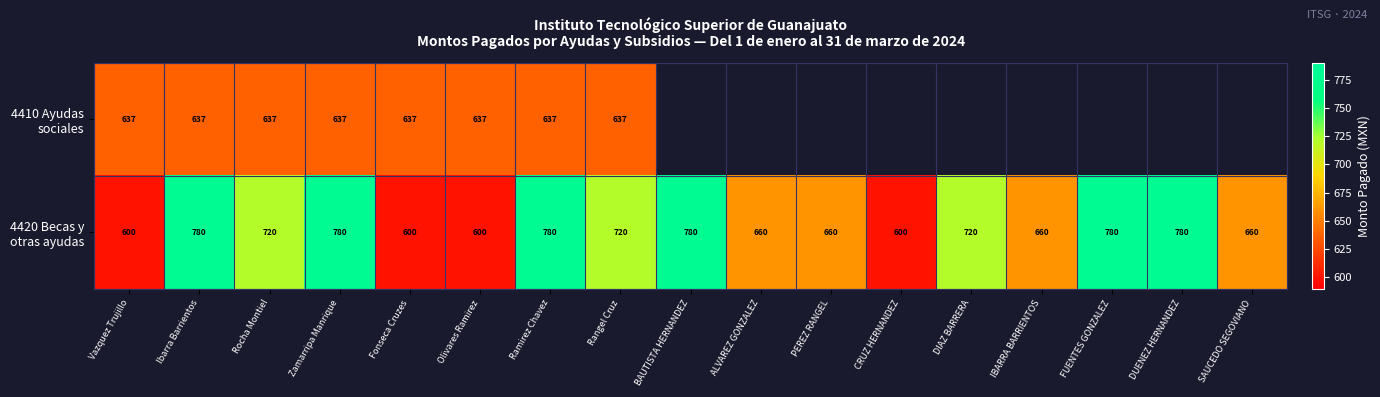

What is the difference between the maximum and second lowest values in the 4420 Becas y otras ayudas series?

180.0